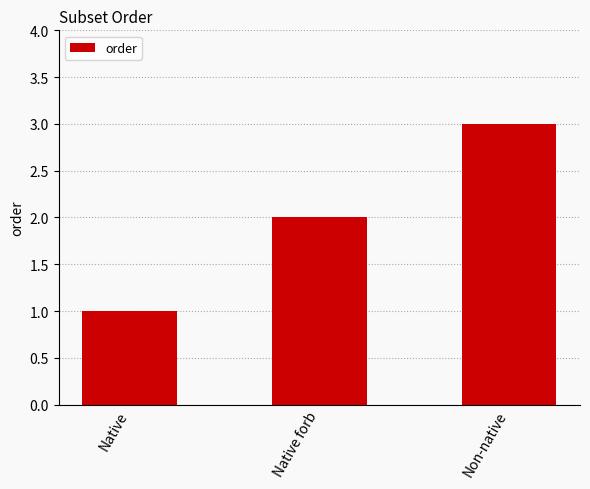

What is the value of the 3rd bar from the left?

3